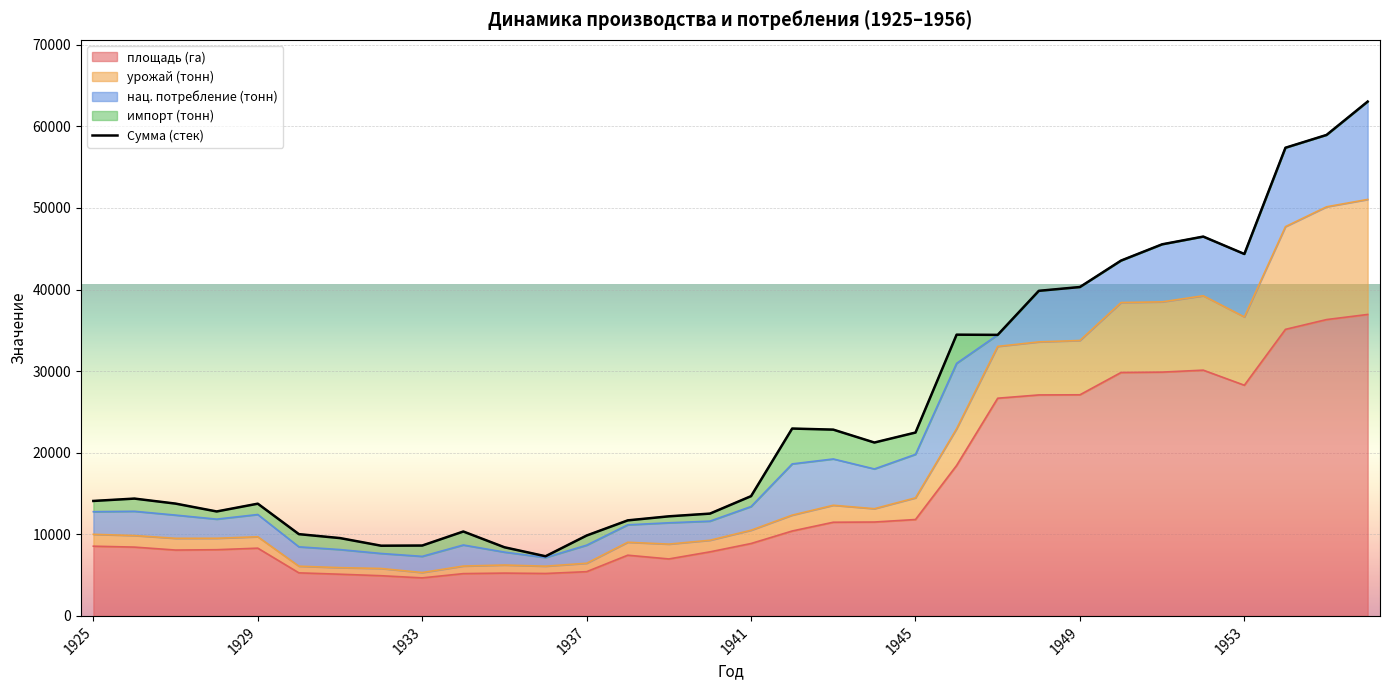

What is the maximum value shown in the chart?

63039